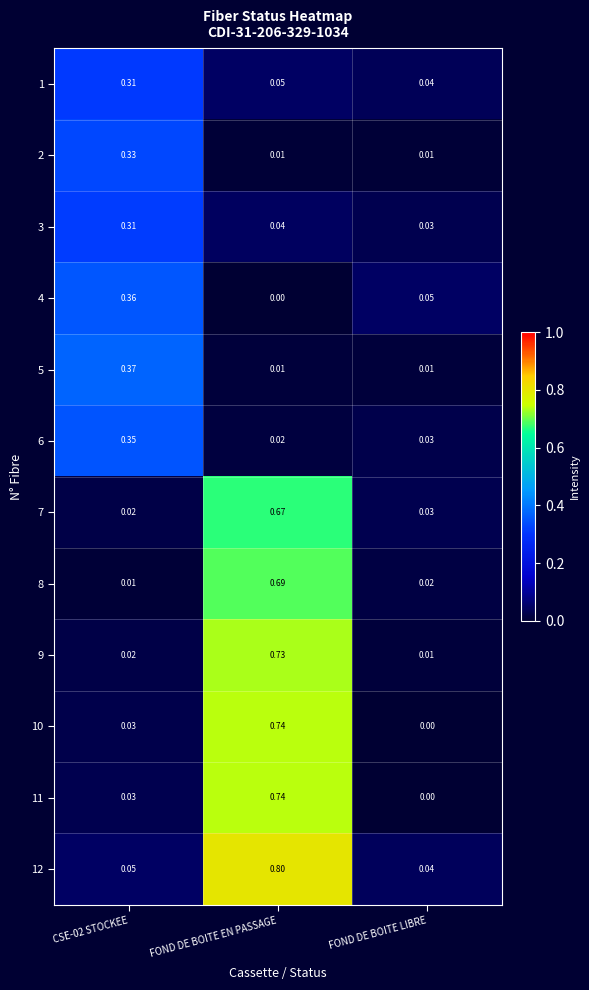

At which category does the chart reach its peak across all series?

FOND DE BOITE EN PASSAGE